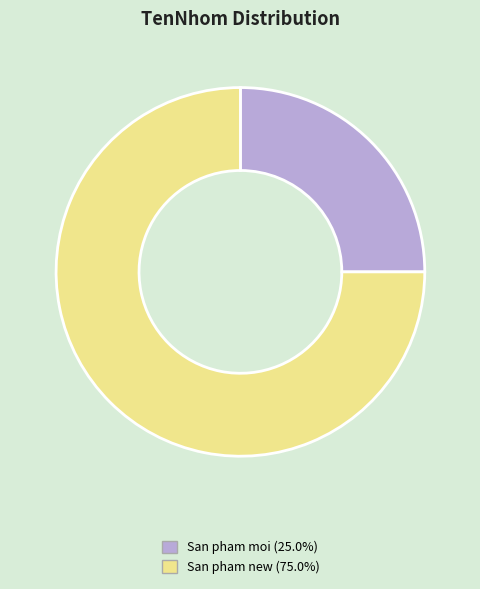

Which slice represents more than half of the pie?

San pham new